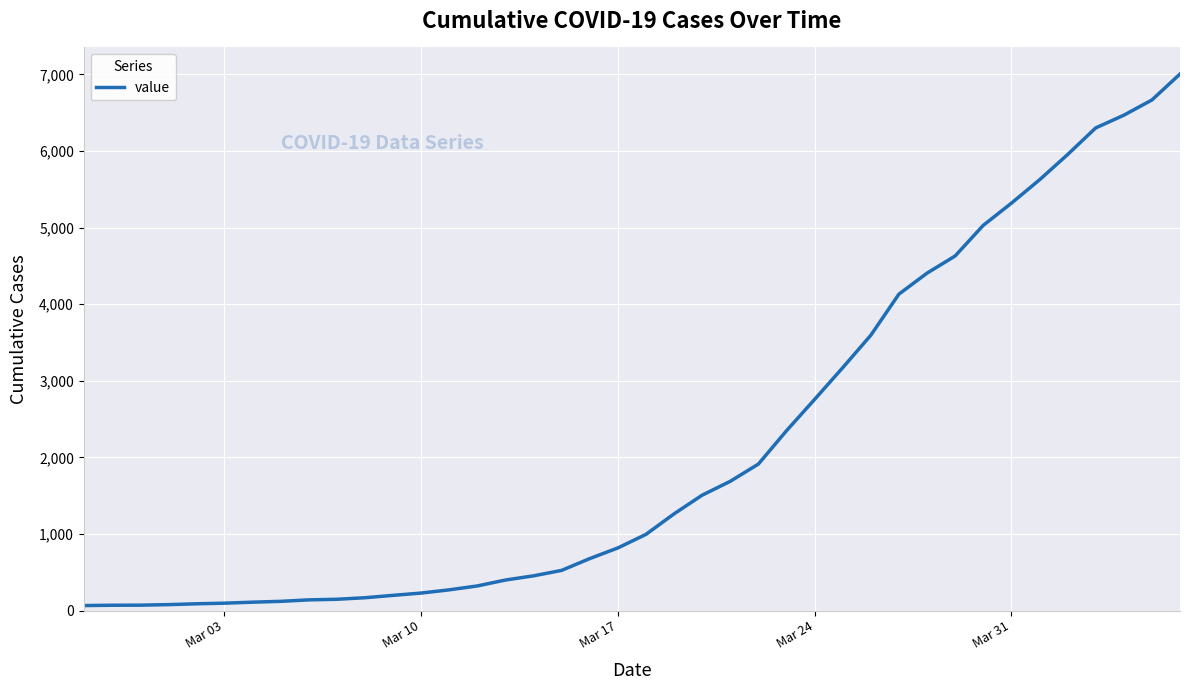

What is the maximum value shown in the chart?

7005